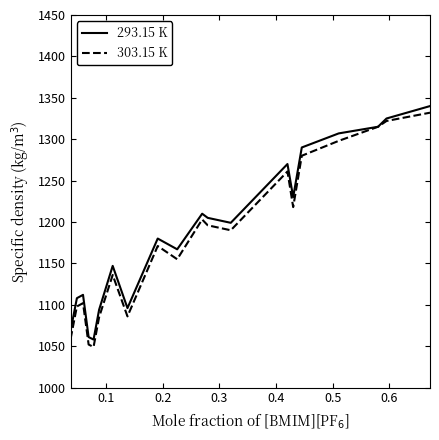

What is the maximum value shown in the chart?

1340